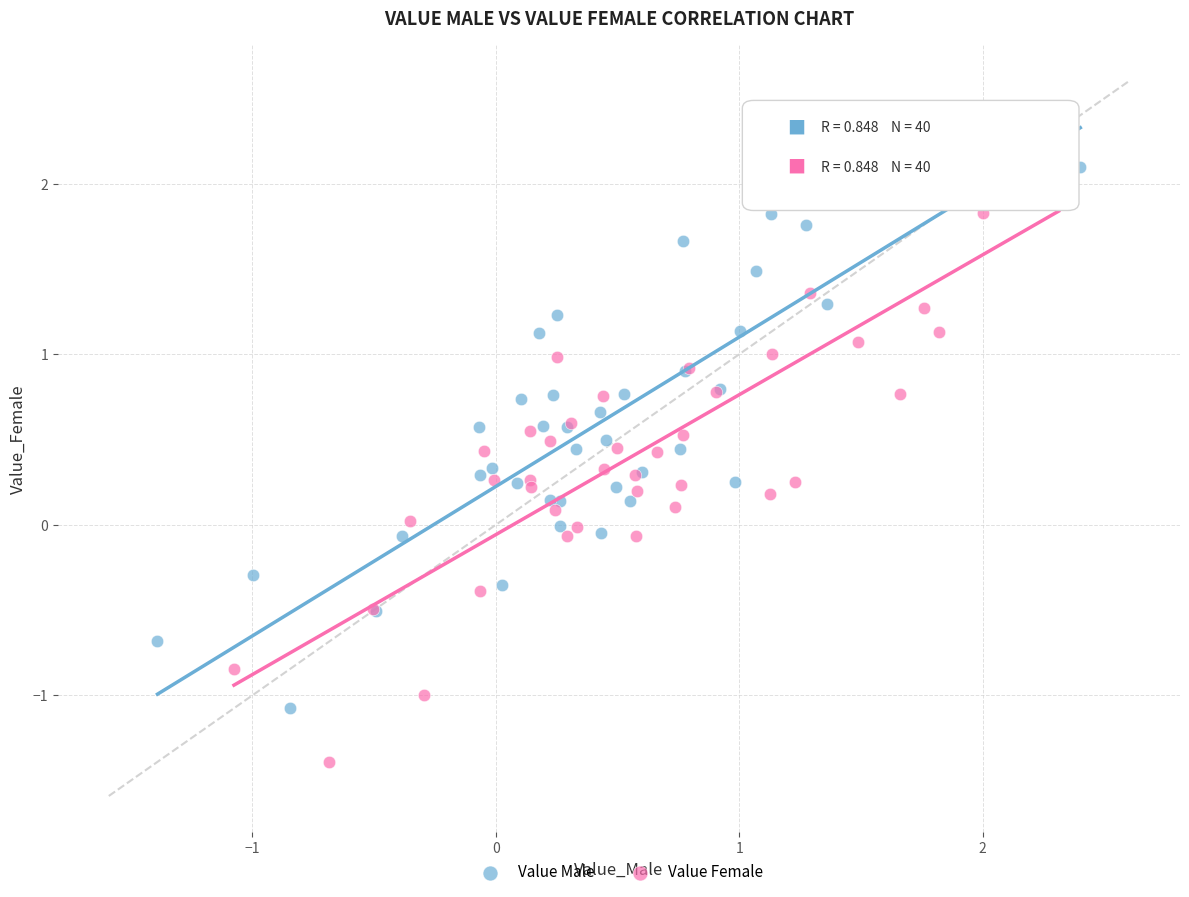

Which series contains the lowest Y value?

Value Female